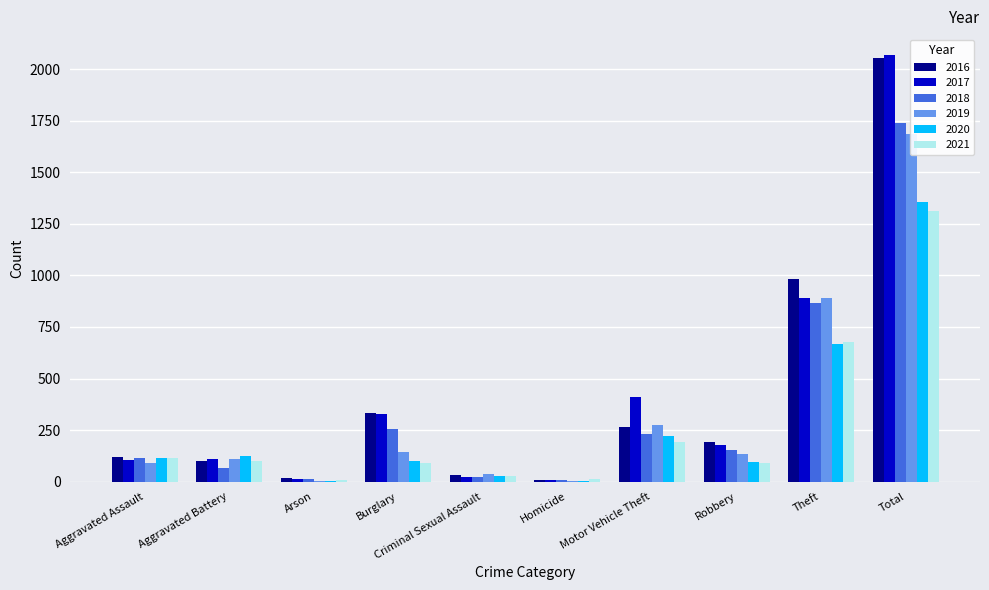

What position from the left is Burglary?

4